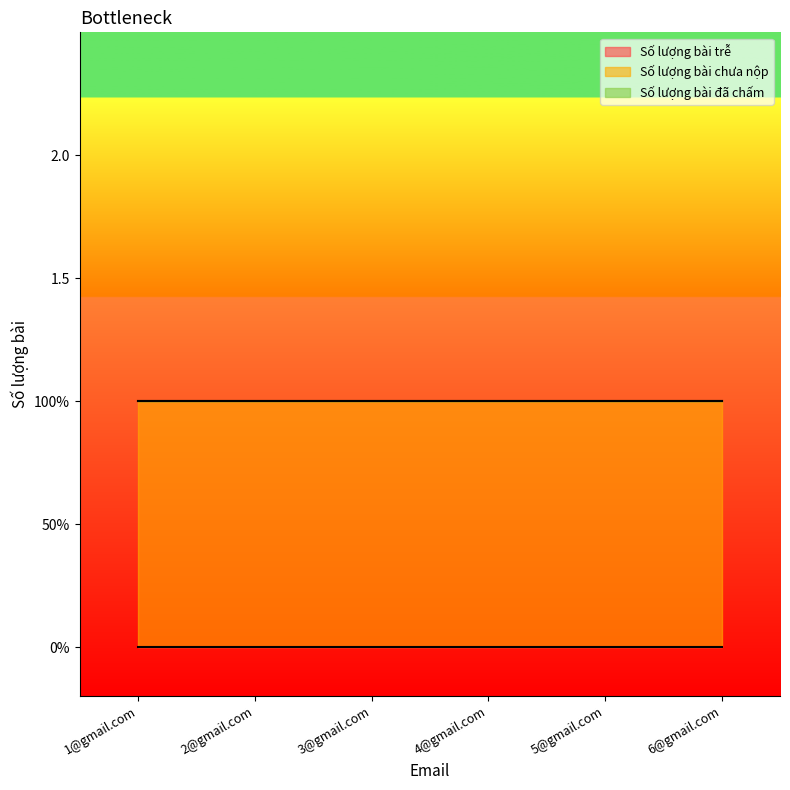

Which series has the largest total across all categories?

Số lượng bài chưa nộp